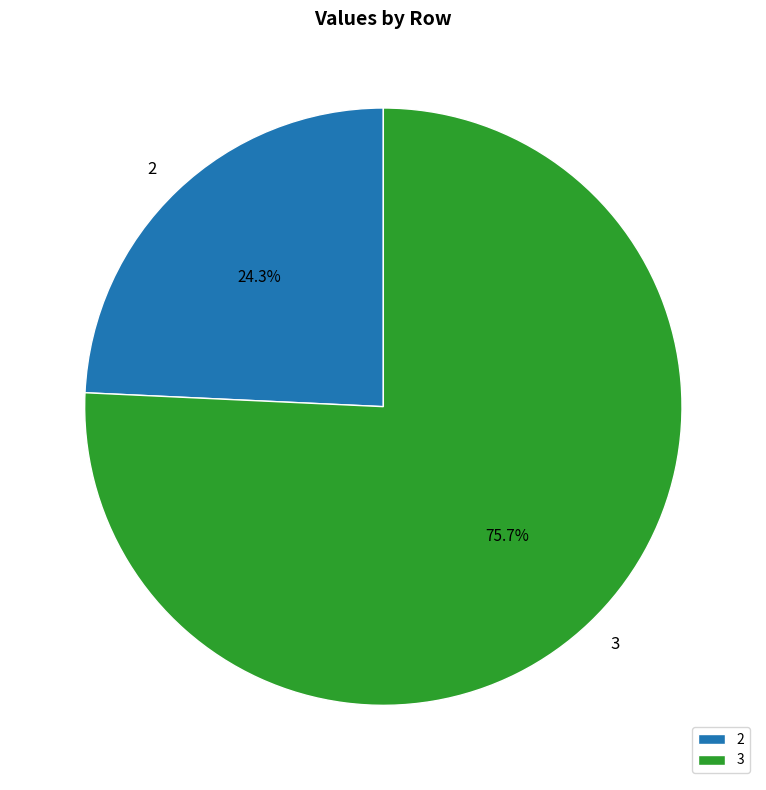

To the nearest percent, what is the difference between the largest and smallest slice percentages?

51%